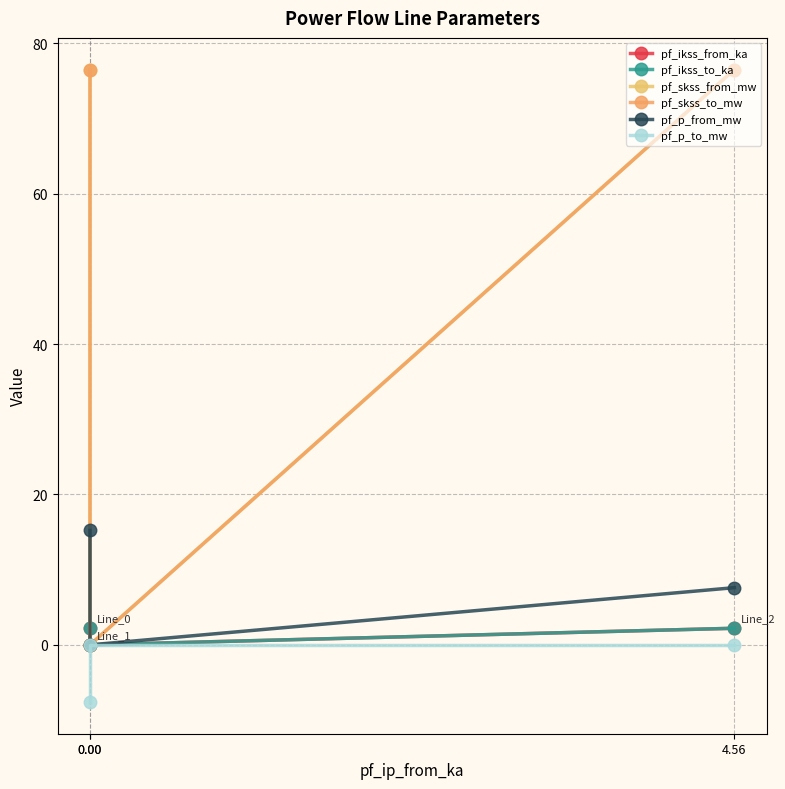

At 0.00, list the series in order from smallest to largest.

pf_p_to_mw, pf_ikss_from_ka, pf_ikss_to_ka, pf_p_from_mw, pf_skss_from_mw, pf_skss_to_mw